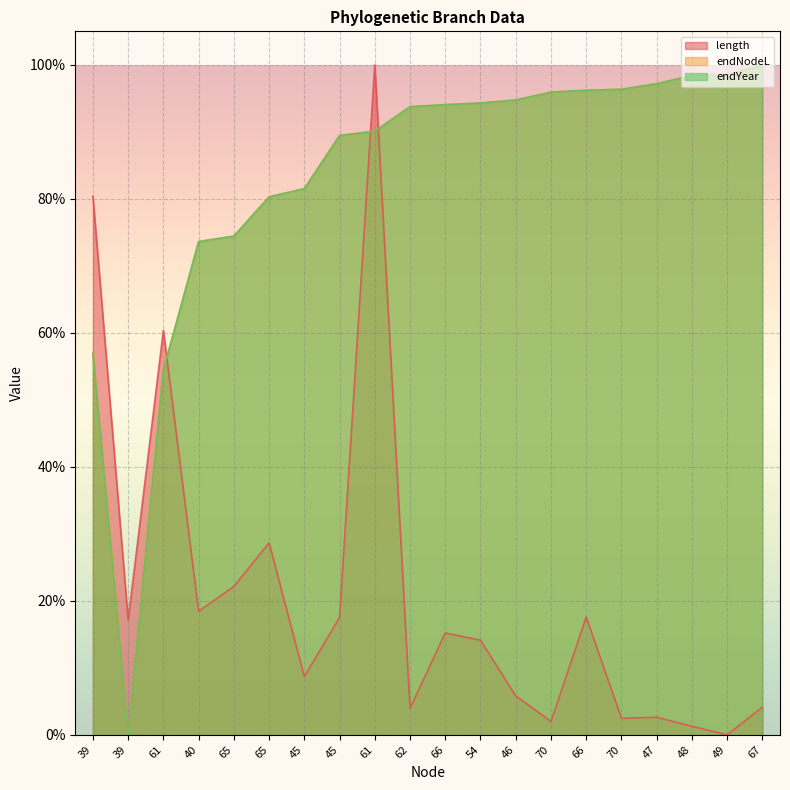

At which category is the sum across all series the highest?

61